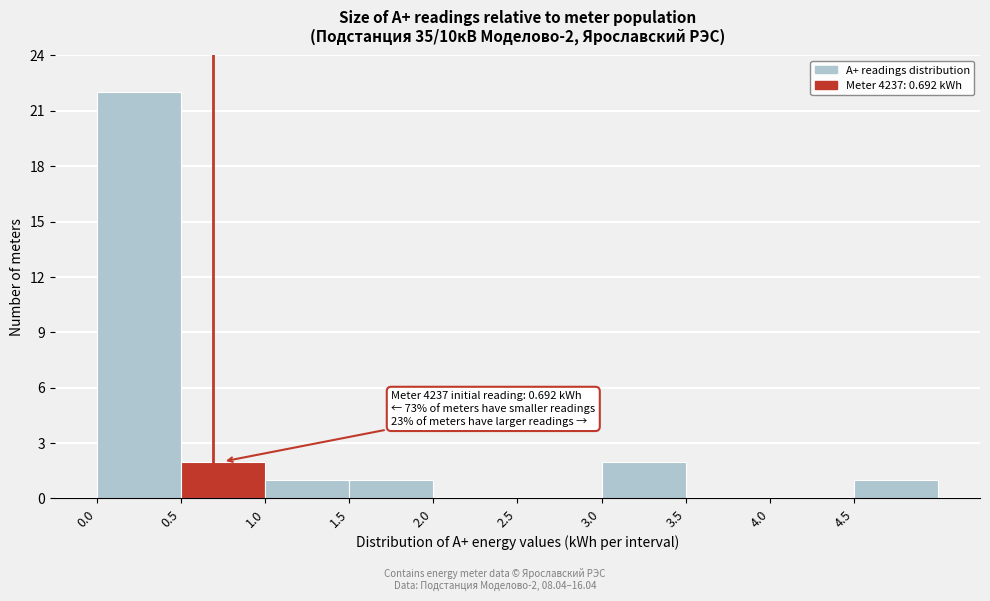

Over which range of the x-axis is the bar tallest?

0.0 to 0.5